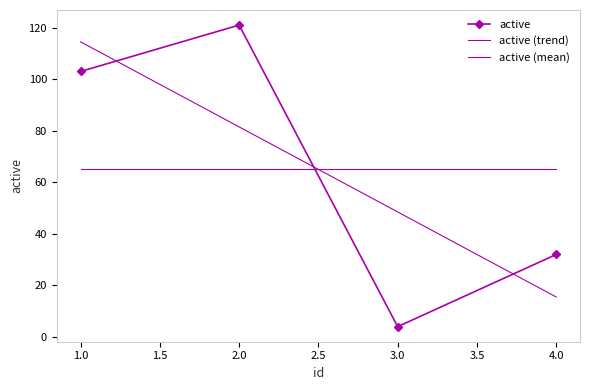

How many series are shown in this chart?

3